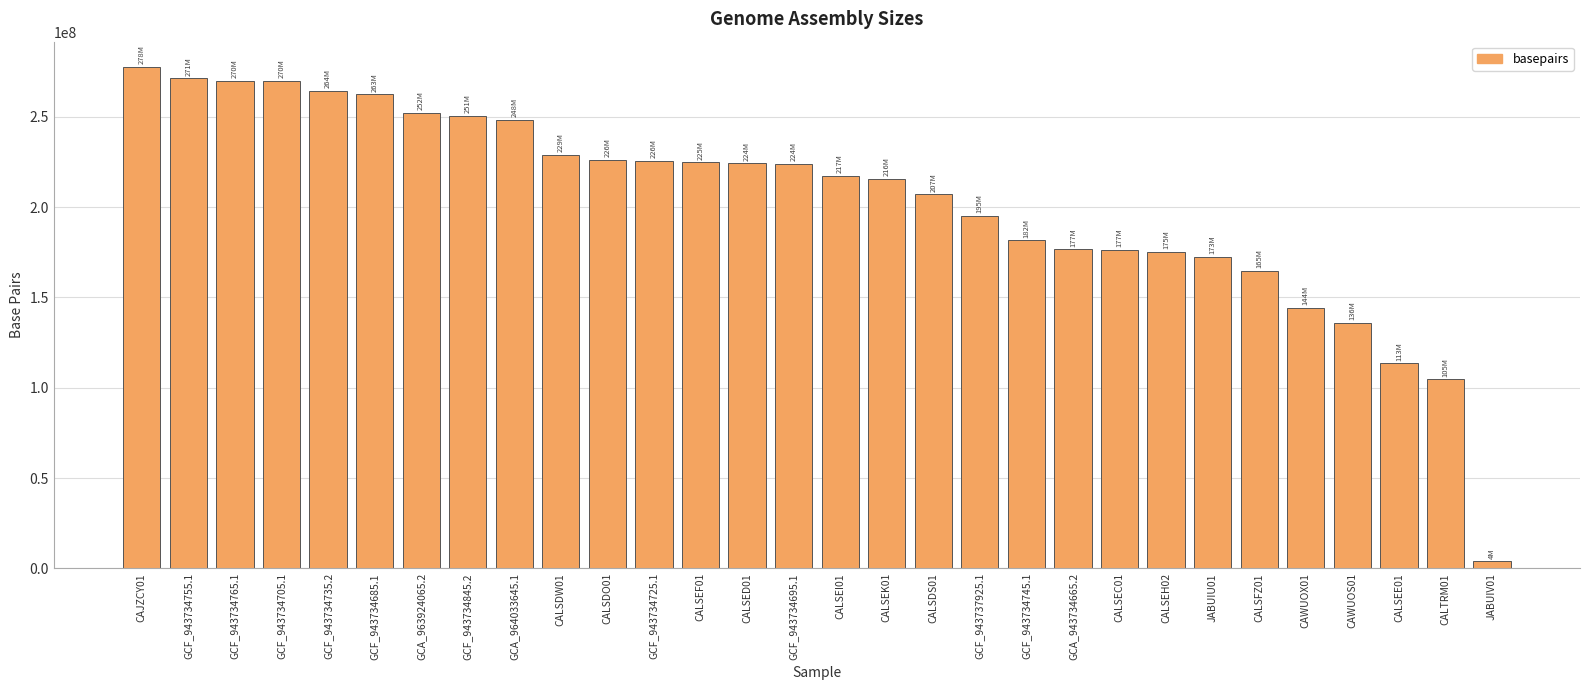

Between GCF_943734735.2 and CALSEF01, which is larger?

GCF_943734735.2